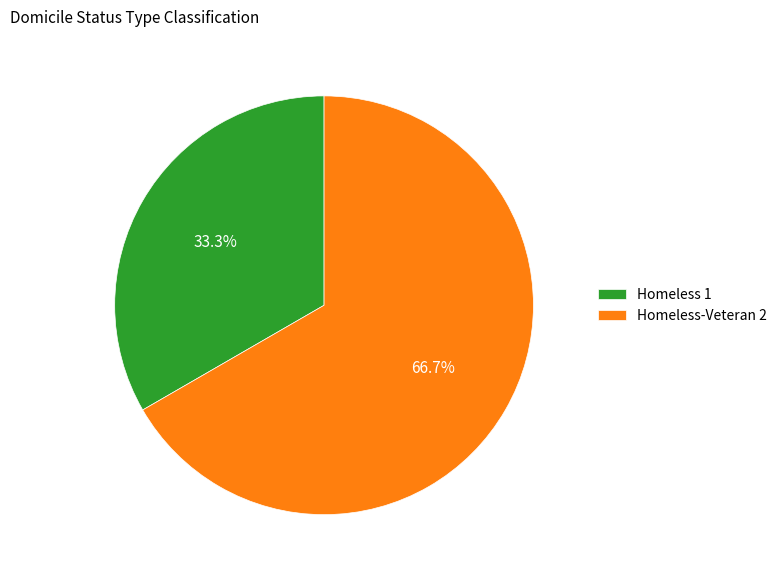

How many slices are in this pie chart?

2